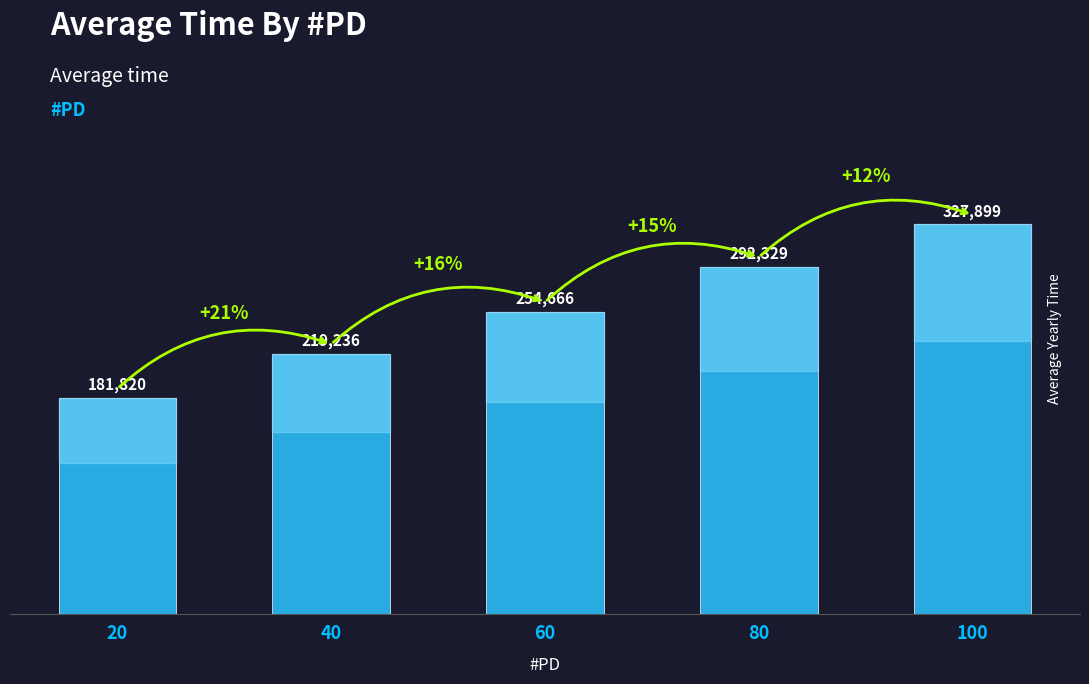

Is it true that the value at 20 is 325457.9?

False